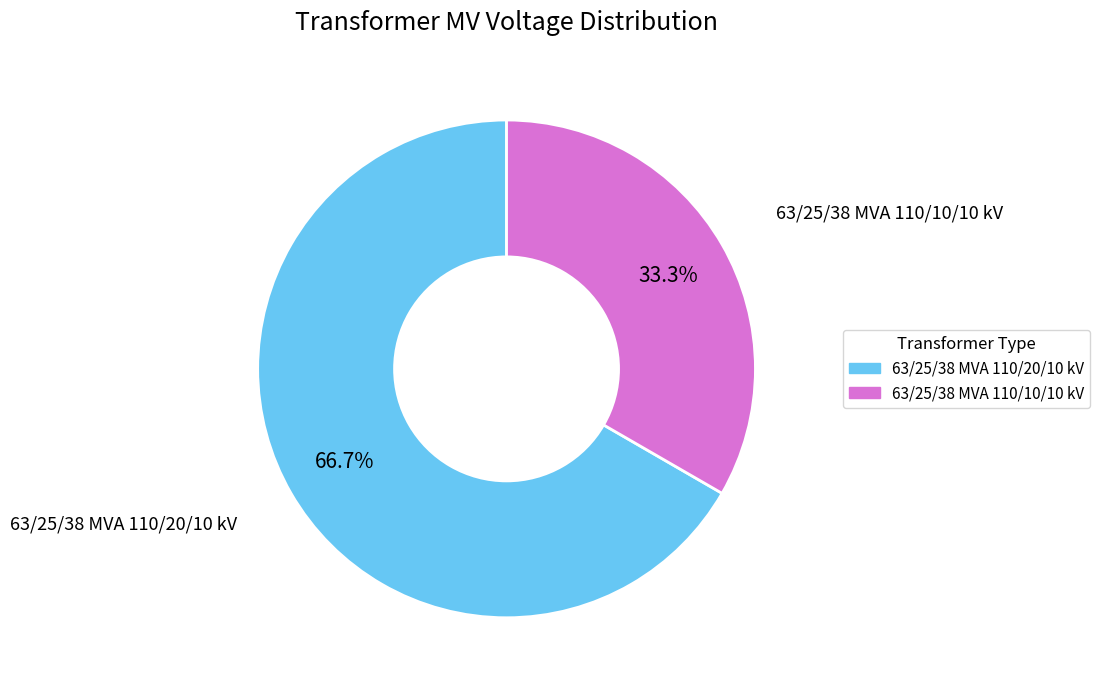

What percentage is the 63/25/38 MVA 110/20/10 kV slice, to the nearest percent?

67%